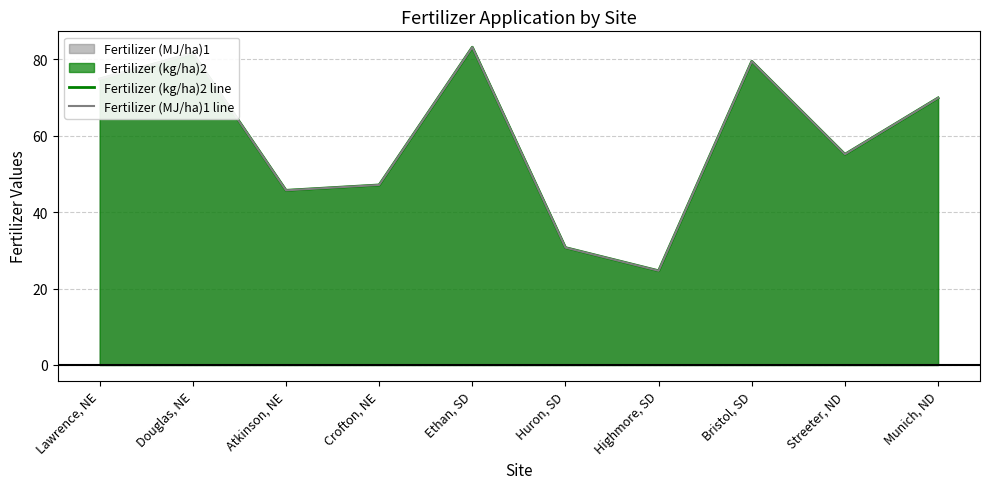

Where does the Fertilizer (MJ/ha)1 line series first go above 69?

Lawrence, NE